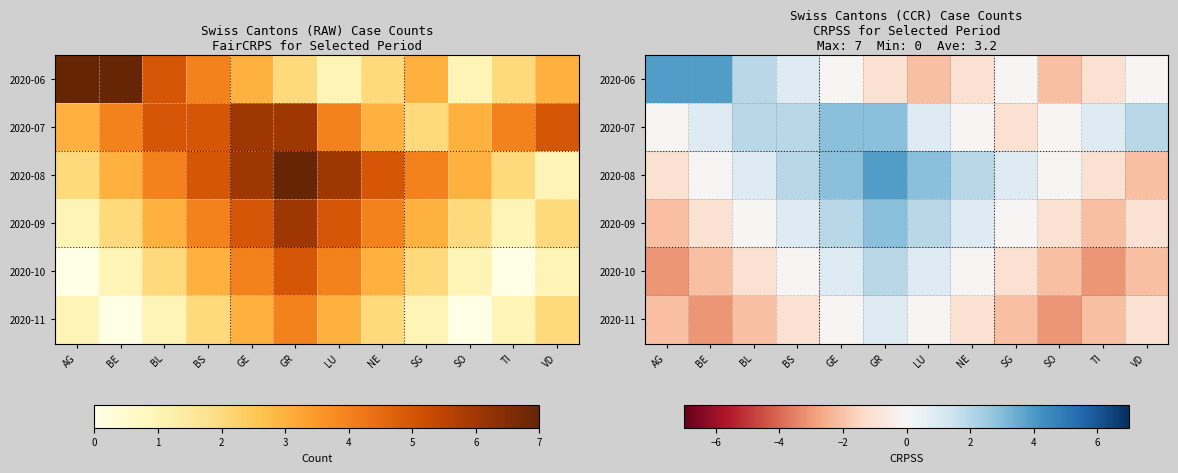

What is the spread (max minus min) of values at SG?

3.0